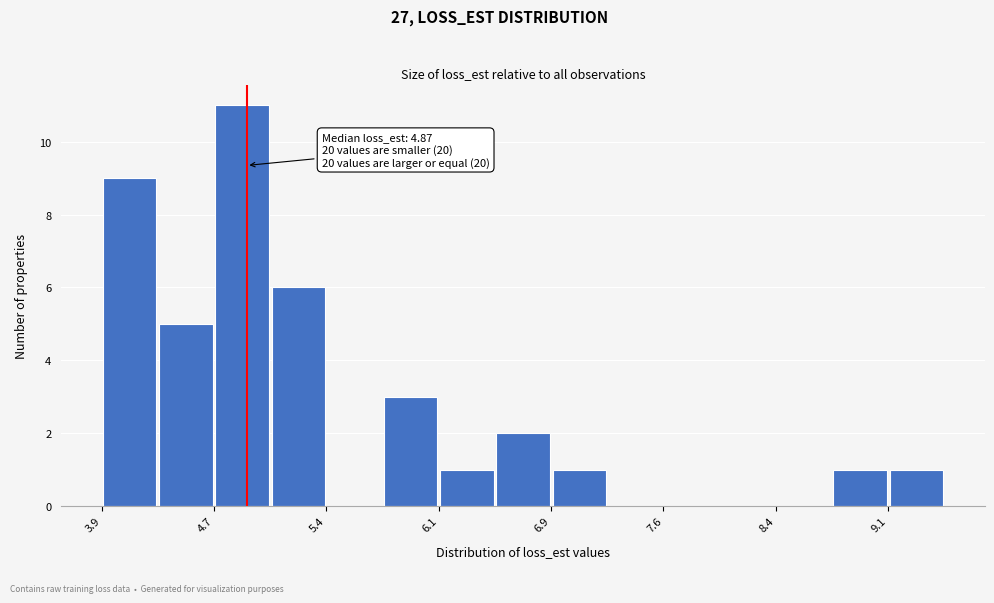

Around what value on the x-axis is the tallest bar? Give the approximate position of its centre, as read against the axis.

4.8